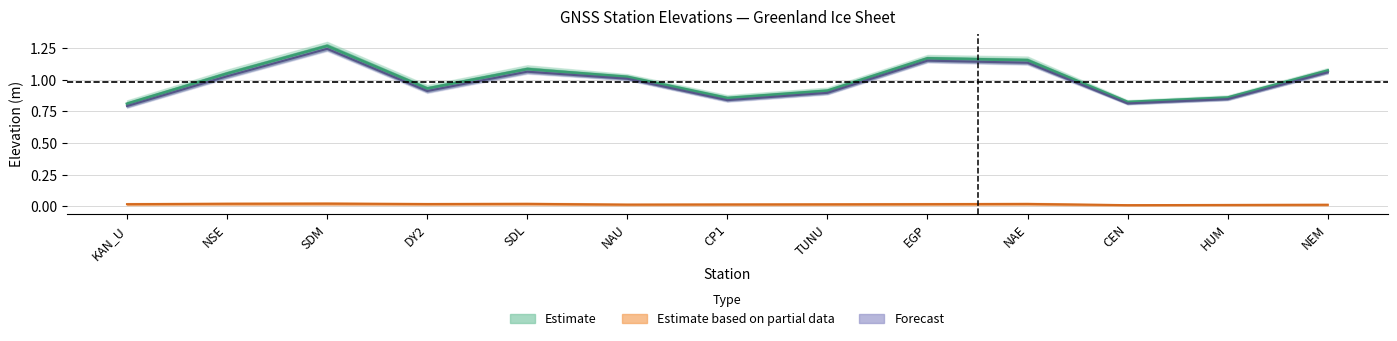

In Ellip h, how many points are higher than both neighbors (excluding endpoints)?

3